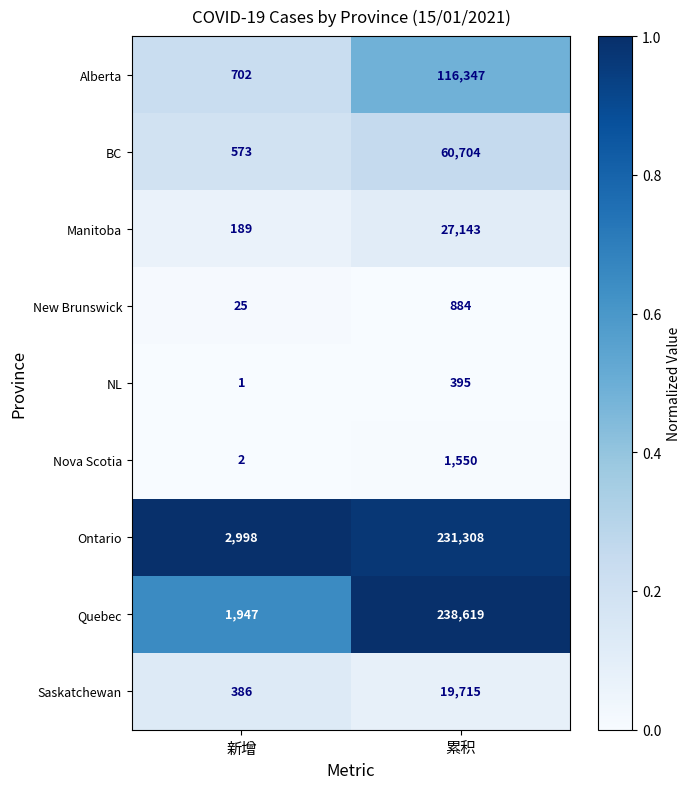

List the labels in order of Nova Scotia value, smallest first.

新增, 累积